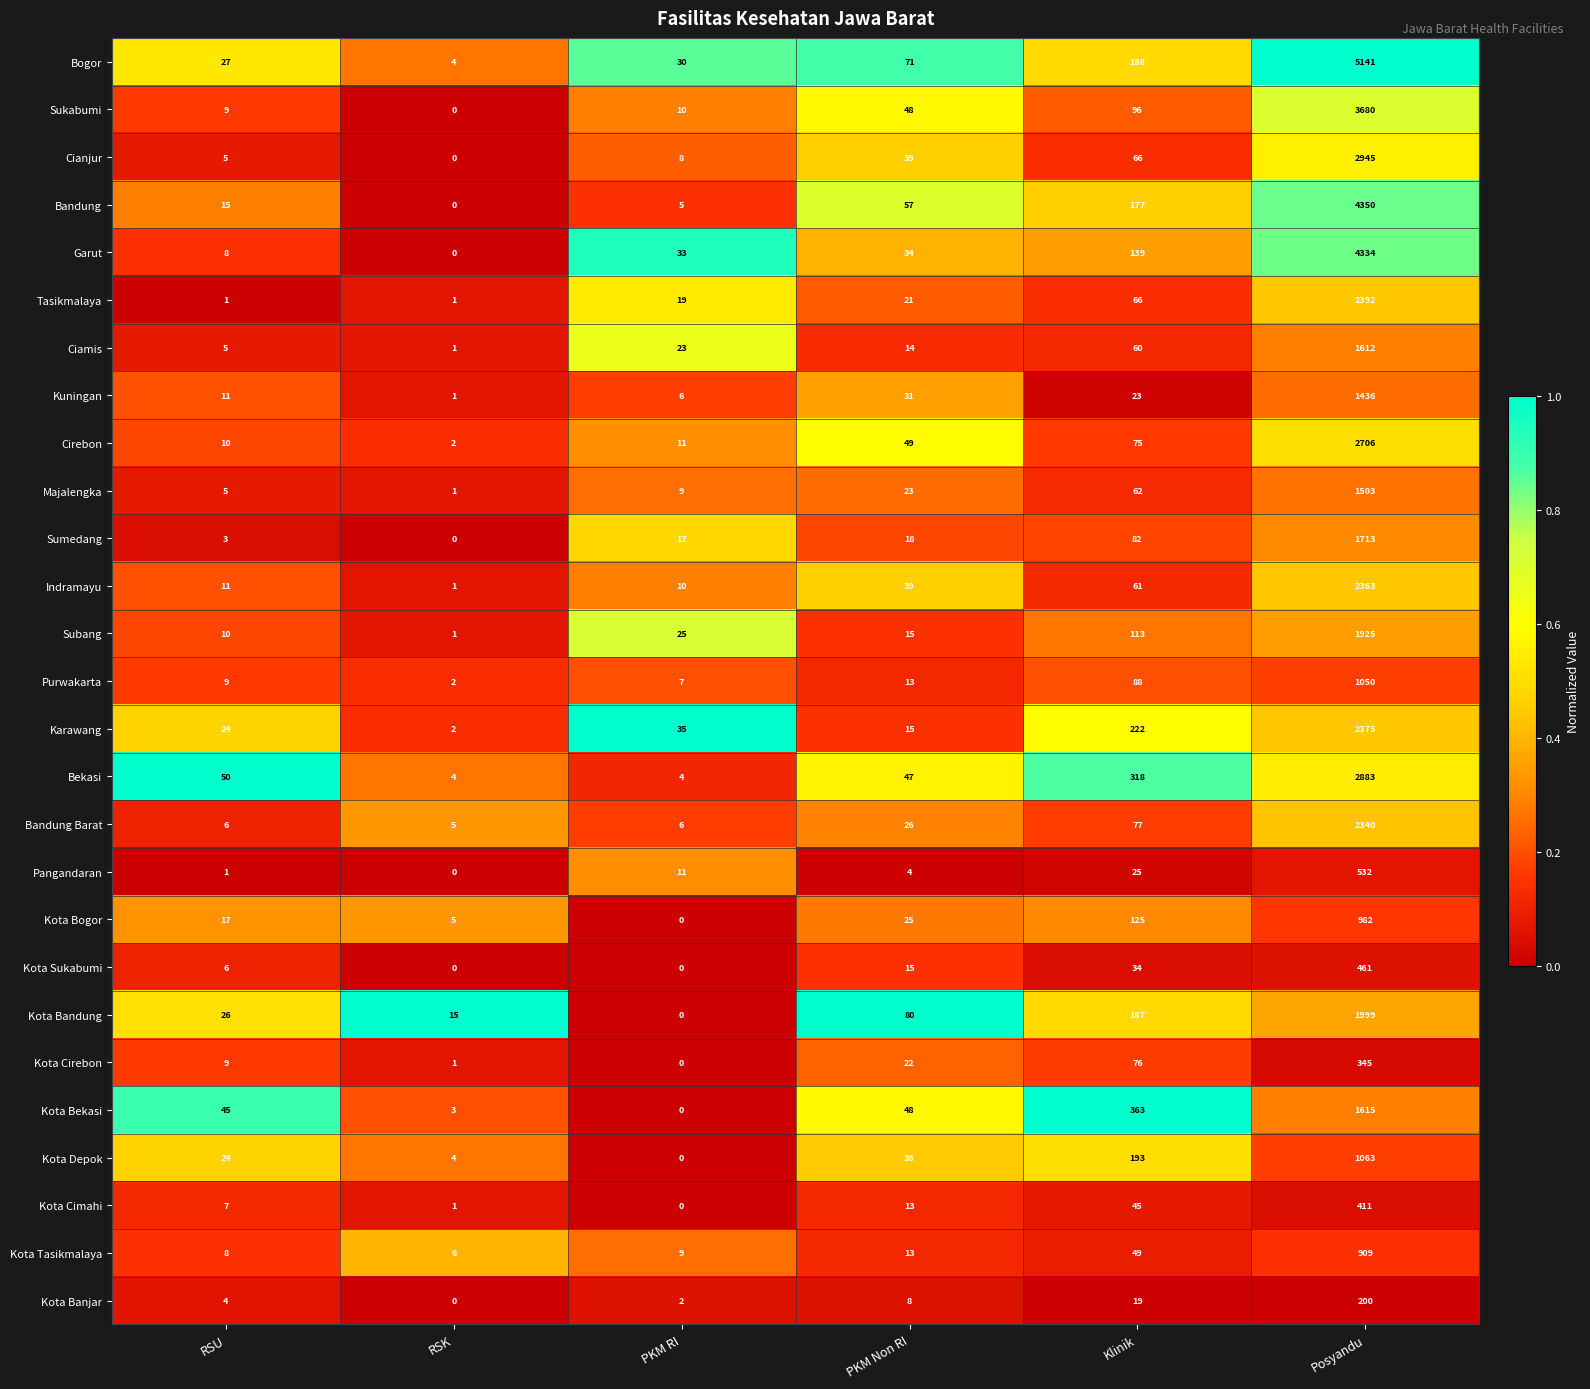

At which label does Karawang reach its peak?

Posyandu